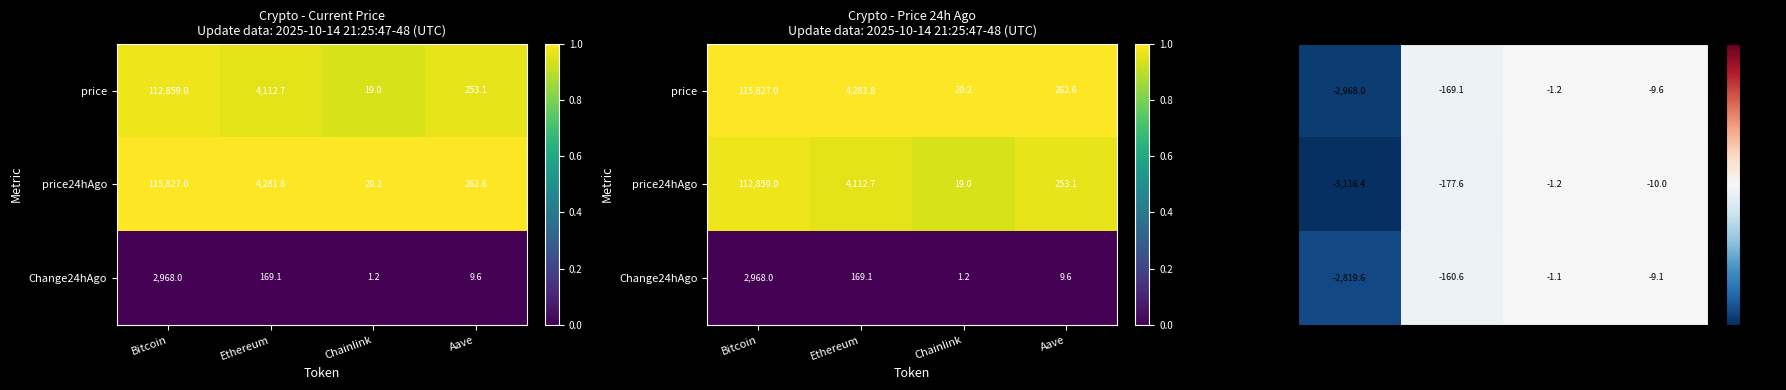

Which label corresponds to the smallest value in the chart?

Bitcoin